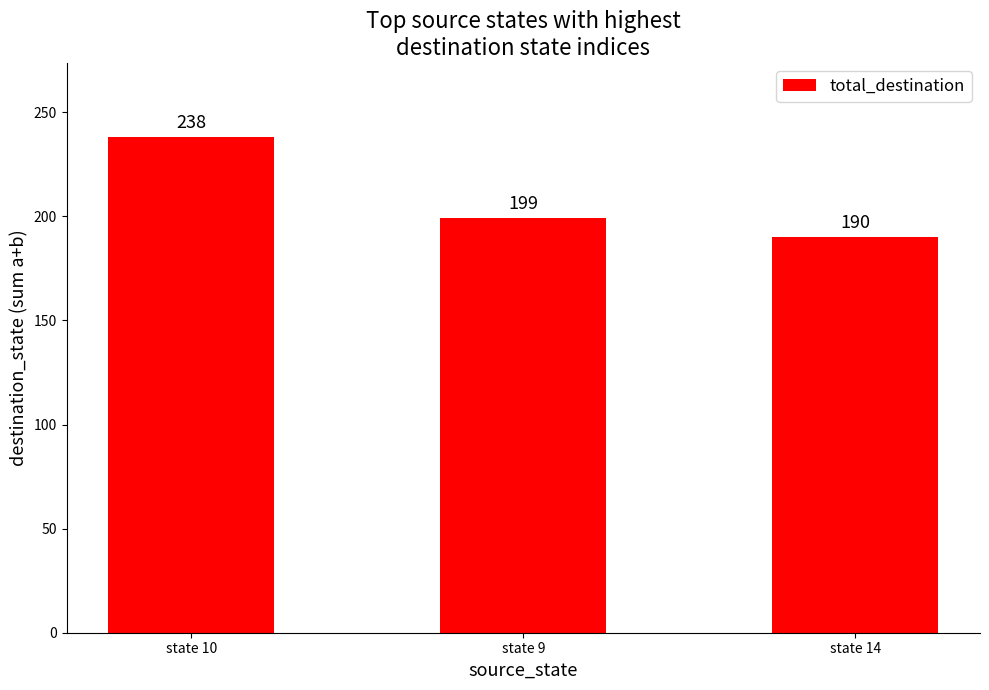

Where does the data first go above 199?

state 10